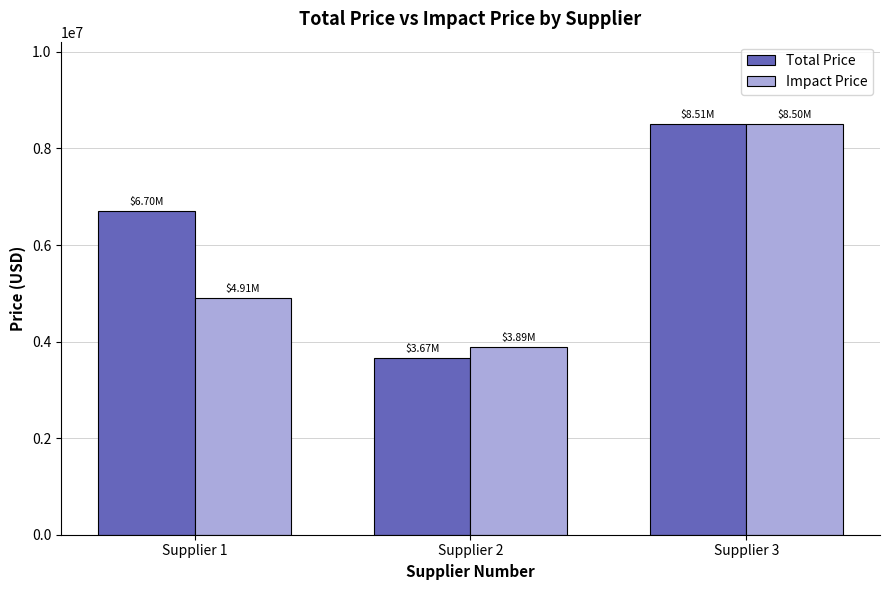

What is the value of the Total Price bar at the 2nd from the left?

3666800